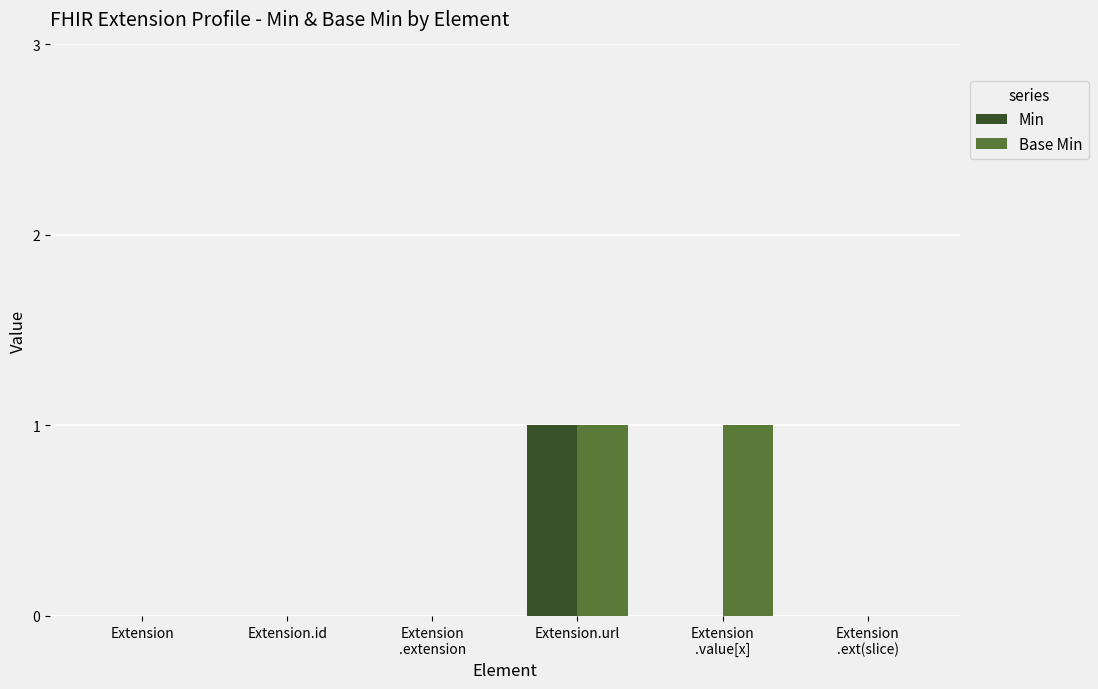

True or false: Base Min has a value of 0 at Extension
.extension.

True